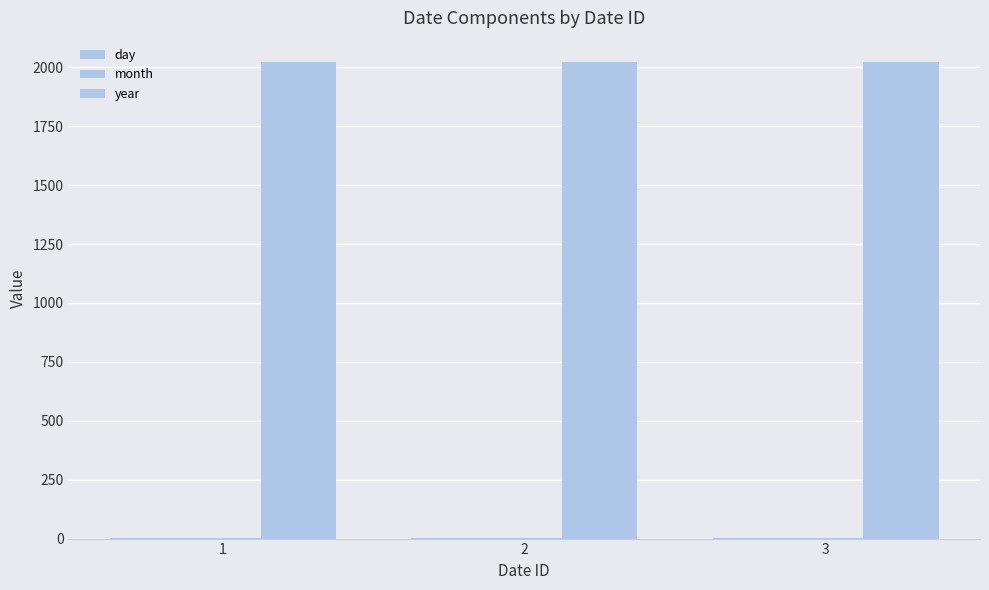

What is the spread (max minus min) of values at 1?

2023